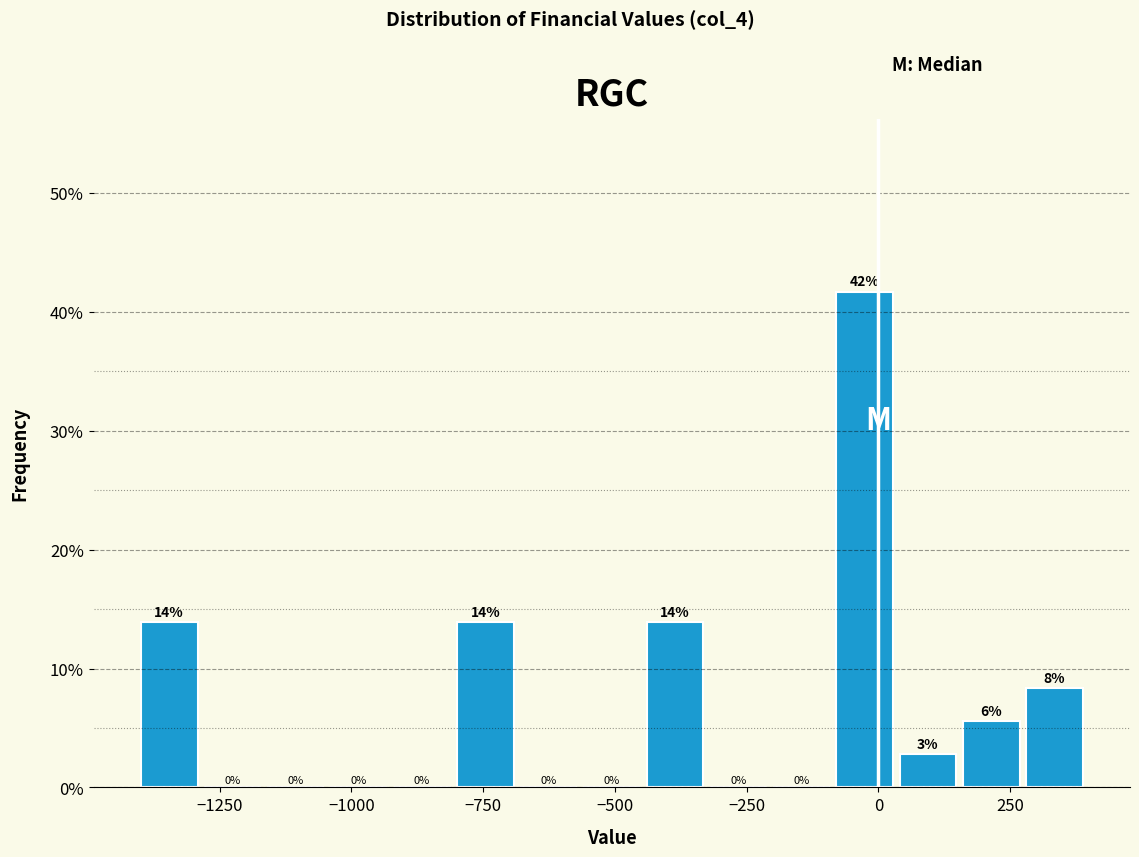

Read against the x-axis, roughly where is the centre of the tallest bar?

-50